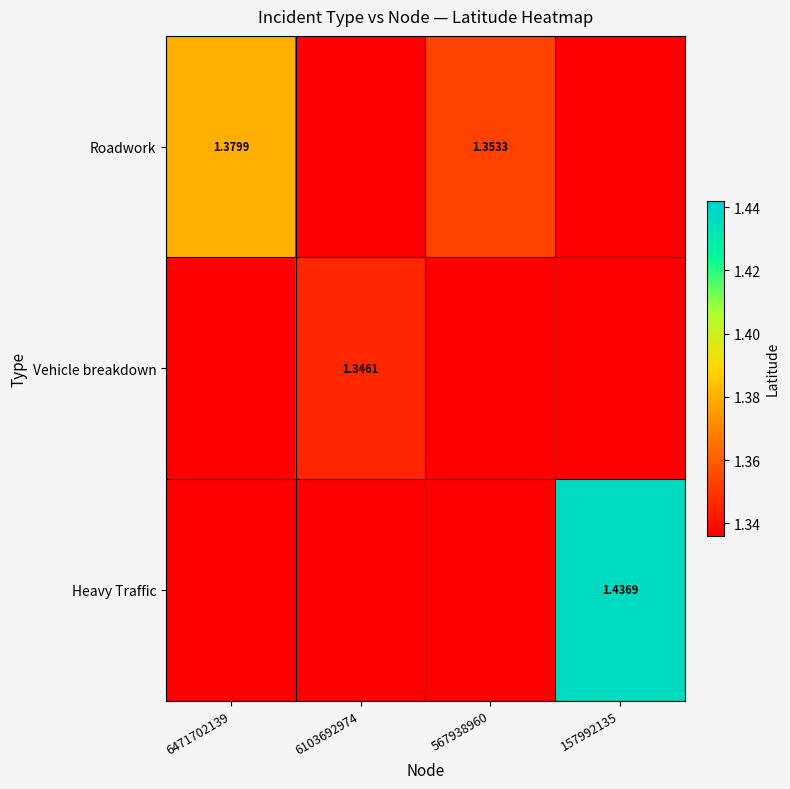

Is the value of Vehicle breakdown at 157992135 greater than the value of Heavy Traffic at 567938960?

No